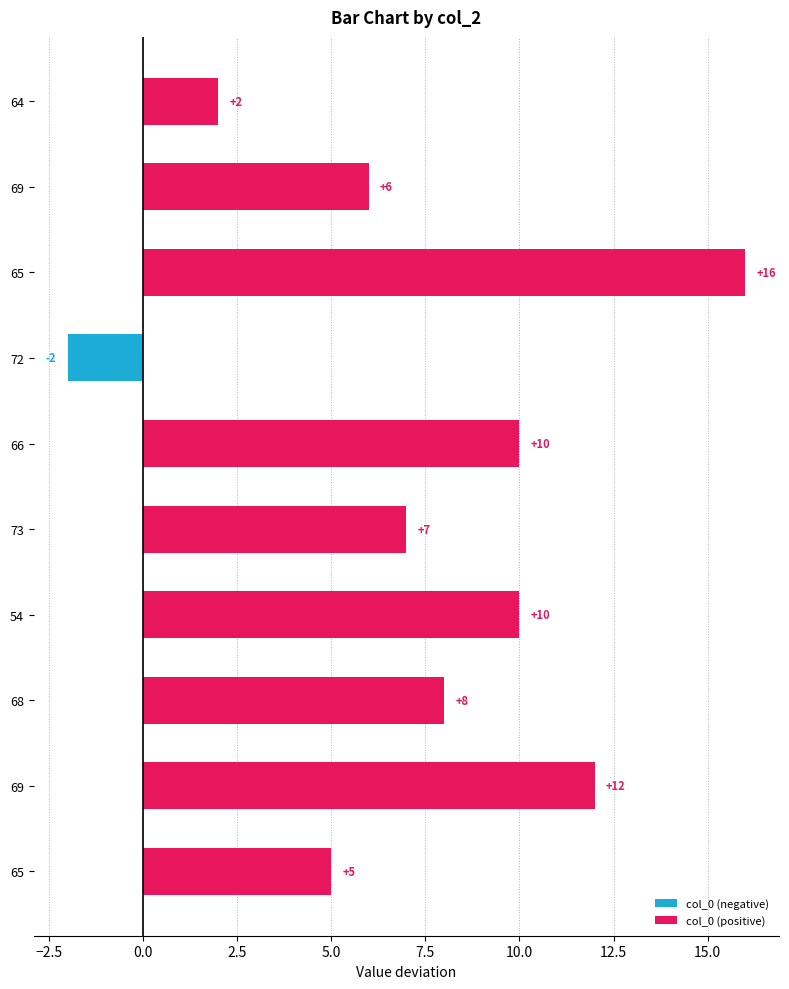

How many values are above zero?

9